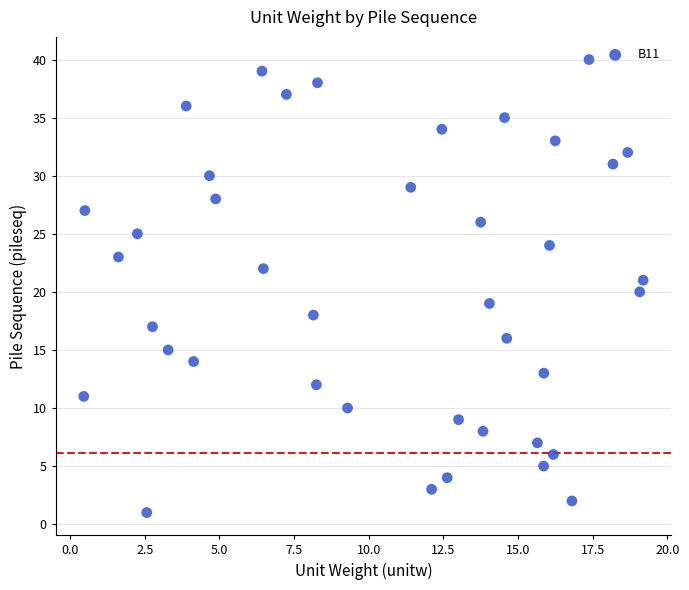

What is the range of Y values (max minus min)?

39